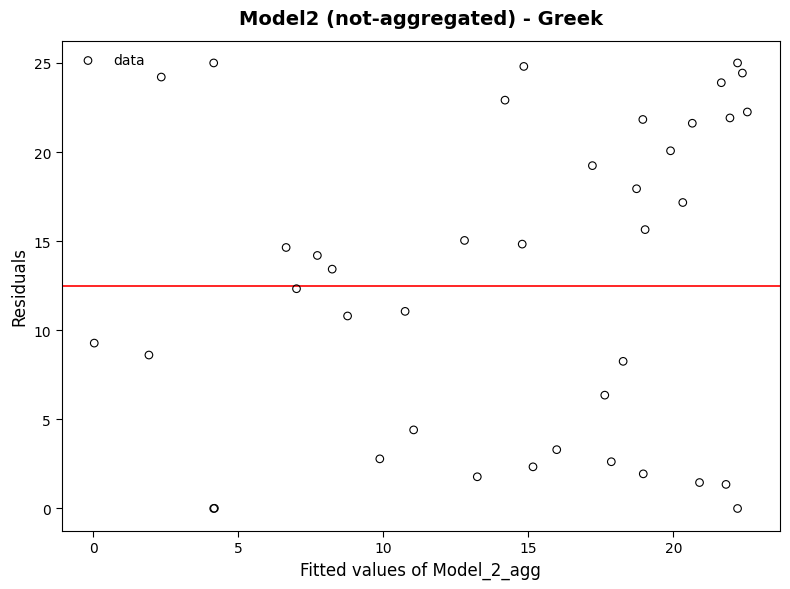

What Y value in the scatter plot is closest to 12?

12.3